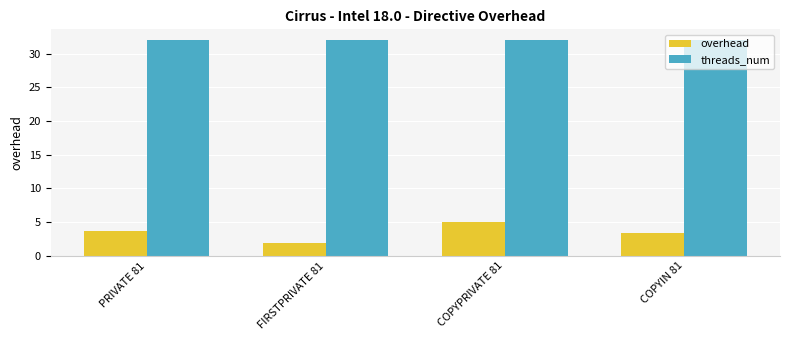

What is the average value of the threads_num series?

32.0